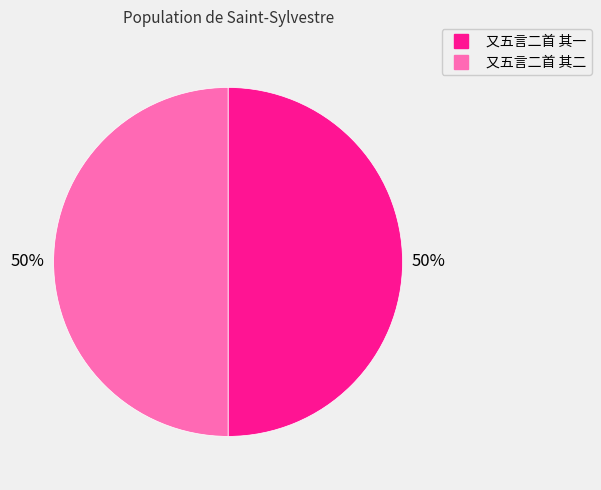

To the nearest percent, what is the average slice percentage?

50%